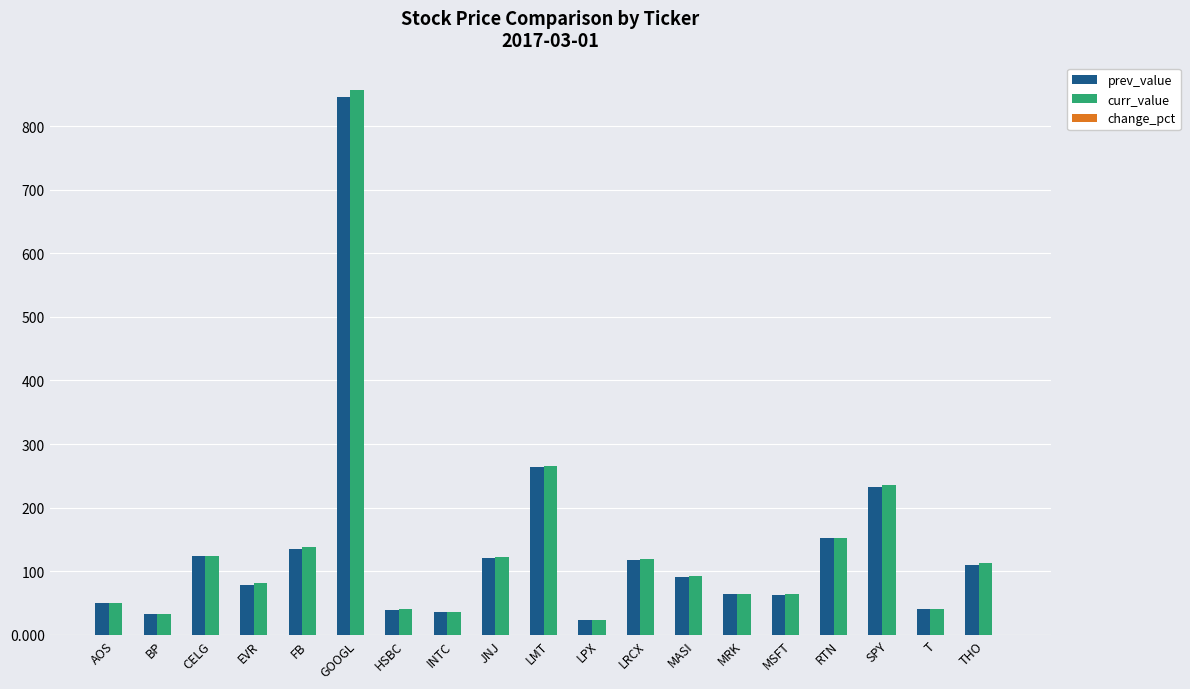

At which label is prev_value closest to 434?

LMT